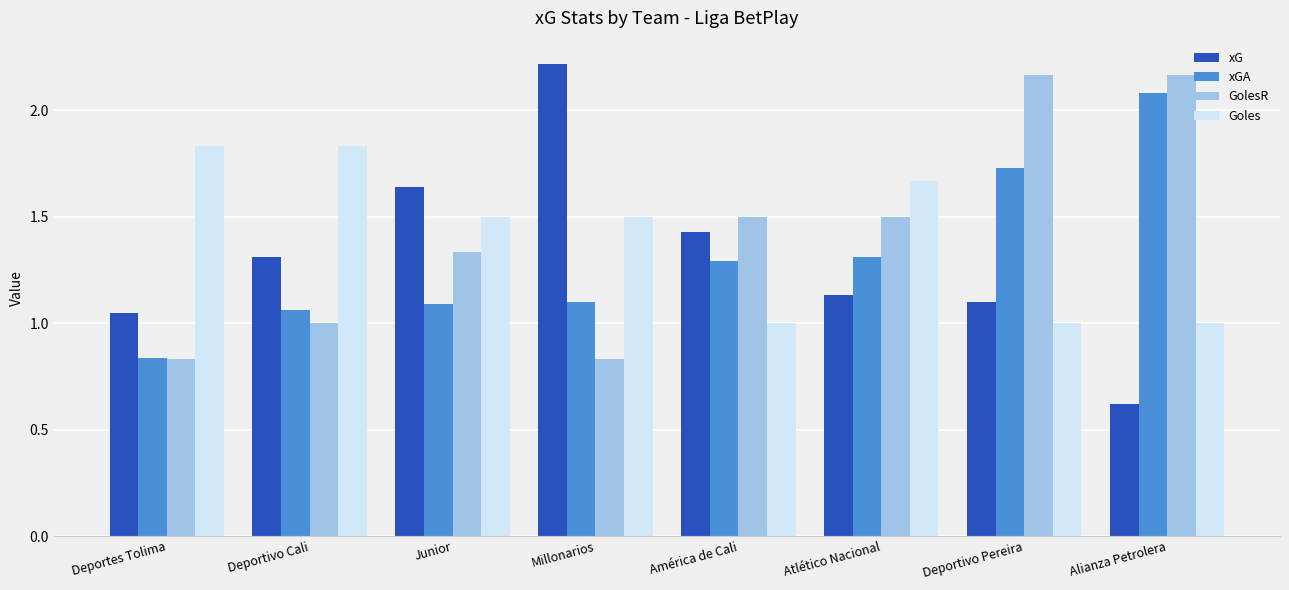

Which series changed the most between Deportivo Pereira and Alianza Petrolera?

xG